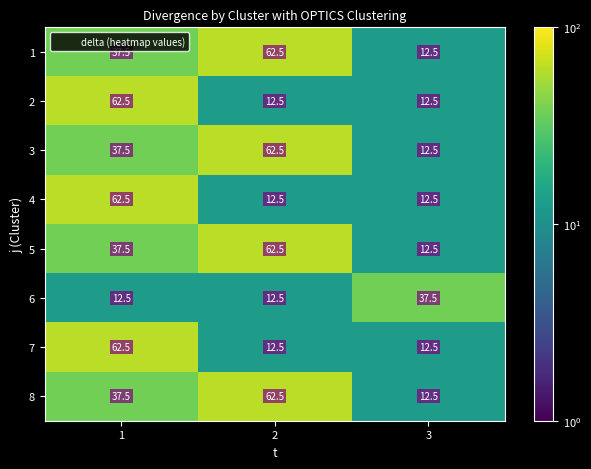

What is the total value across all series at 2?

300.0